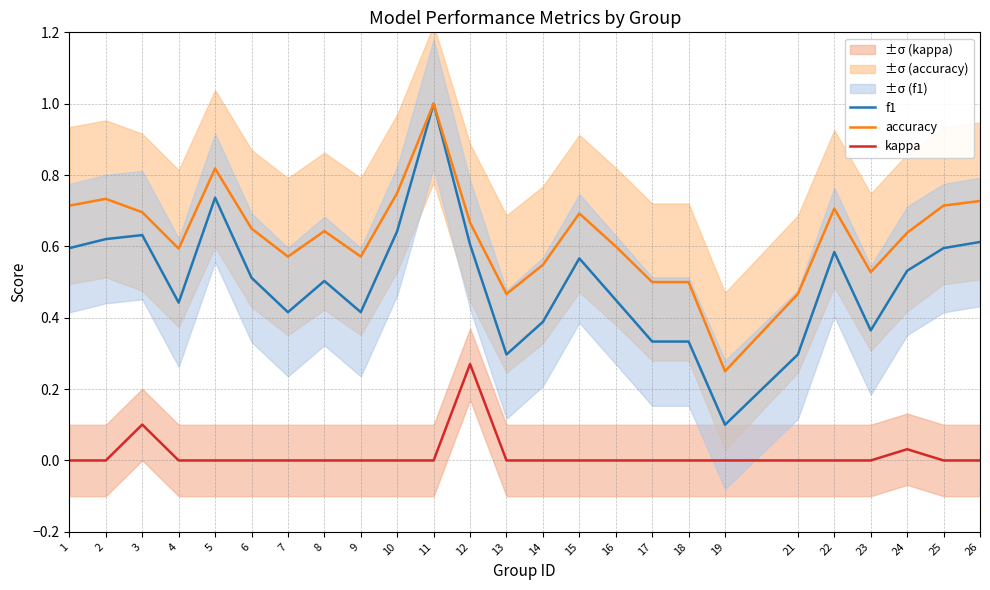

What is the sum of the accuracy values at 13 and 10?

1.2